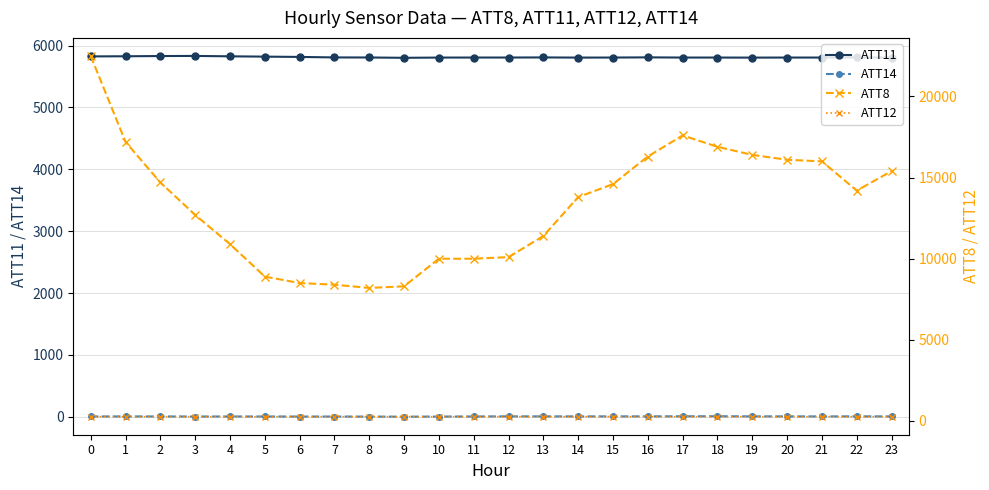

Reading left to right, what are all the values shown in this chart?

ATT11: 0=5825.8	1=5828.0	2=5831.7	3=5833.6	4=5827.2	5=5822.3	6=5817.4	7=5809.3	8=5808.4	9=5803.2	10=5806.9	11=5807.5	12=5807.7	13=5809.4	14=5806.6	15=5807.5	16=5810.3	17=5807.4	18=5807.3	19=5806.4	20=5807.3	21=5807.4	22=5809.3	23=5805.9
ATT14: 0=5.6	1=6.7	2=6.1	3=5.1	4=5.7	5=5.5	6=4.5	7=4.7	8=3.8	9=2.5	10=4.4	11=5.7	12=7.7	13=7.3	14=7.0	15=7.3	16=7.4	17=8.5	18=9.3	19=7.4	20=7.3	21=6.4	22=7.8	23=6.7
ATT8: 0=22500.0	1=17200.0	2=14700.0	3=12700.0	4=10900.0	5=8900.0	6=8500.0	7=8400.0	8=8200.0	9=8300.0	10=10000.0	11=10000.0	12=10100.0	13=11400.0	14=13800.0	15=14600.0	16=16300.0	17=17600.0	18=16900.0	19=16400.0	20=16100.0	21=16000.0	22=14200.0	23=15400.0
ATT12: 0=265.4	1=265.2	2=265.3	3=265.1	4=264.7	5=264.9	6=264.6	7=264.5	8=264.4	9=264.3	10=264.3	11=264.2	12=264.4	13=264.4	14=264.2	15=264.6	16=264.4	17=264.2	18=264.6	19=264.6	20=264.5	21=265.0	22=265.5	23=265.0